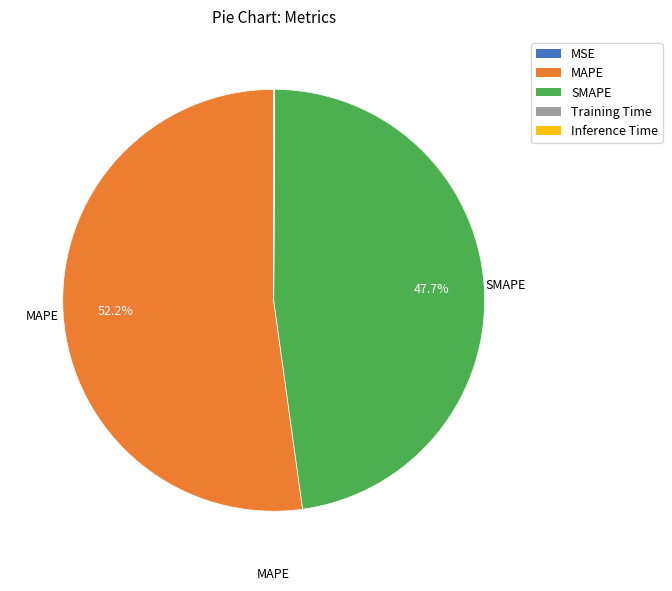

To the nearest percent, what percentage of the pie is MAPE?

52%